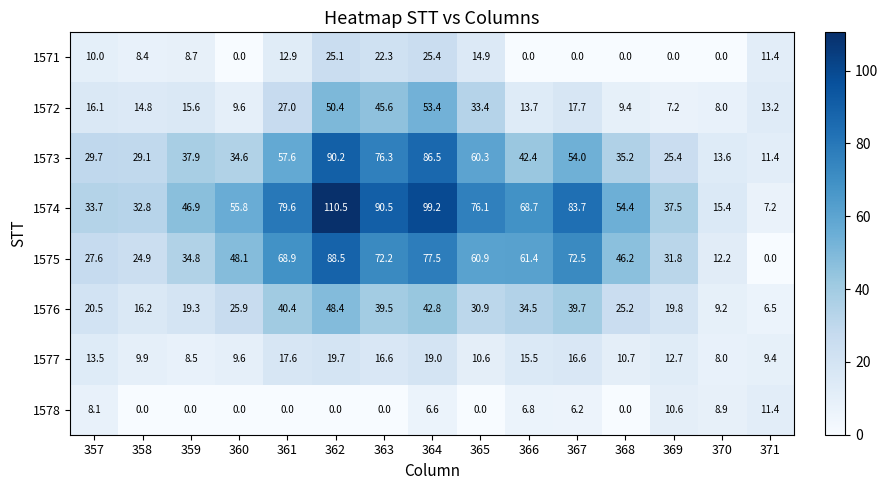

Which series has the largest range (max minus min)?

1574